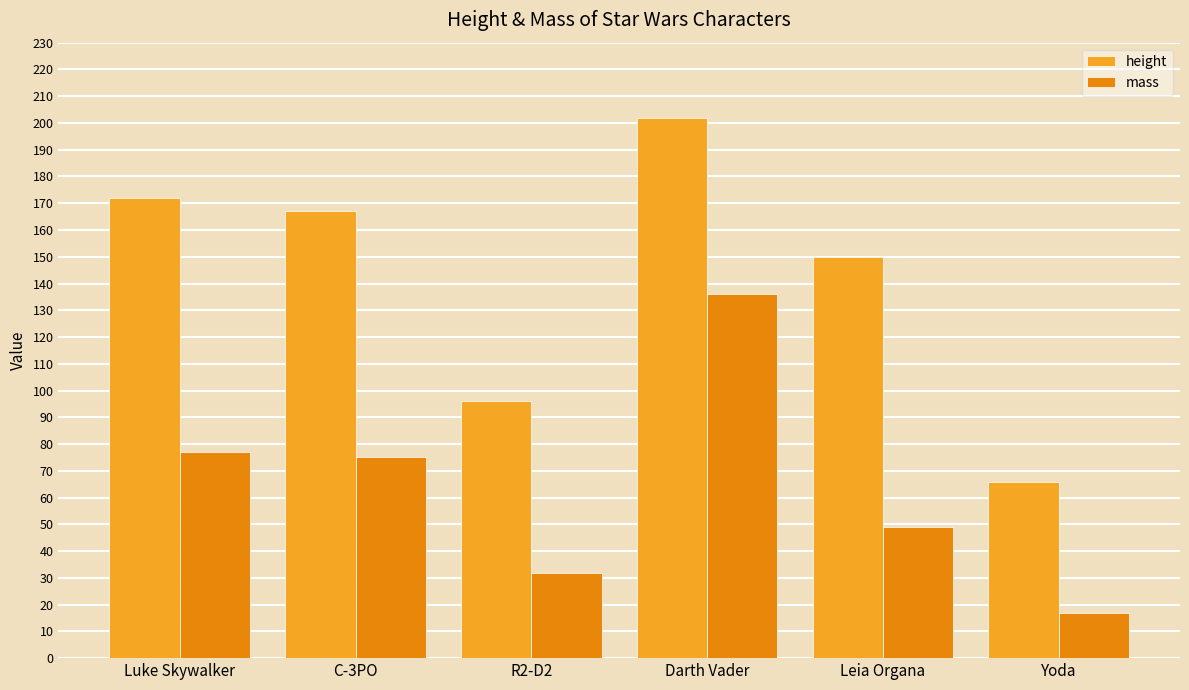

Are the bars horizontal?

No